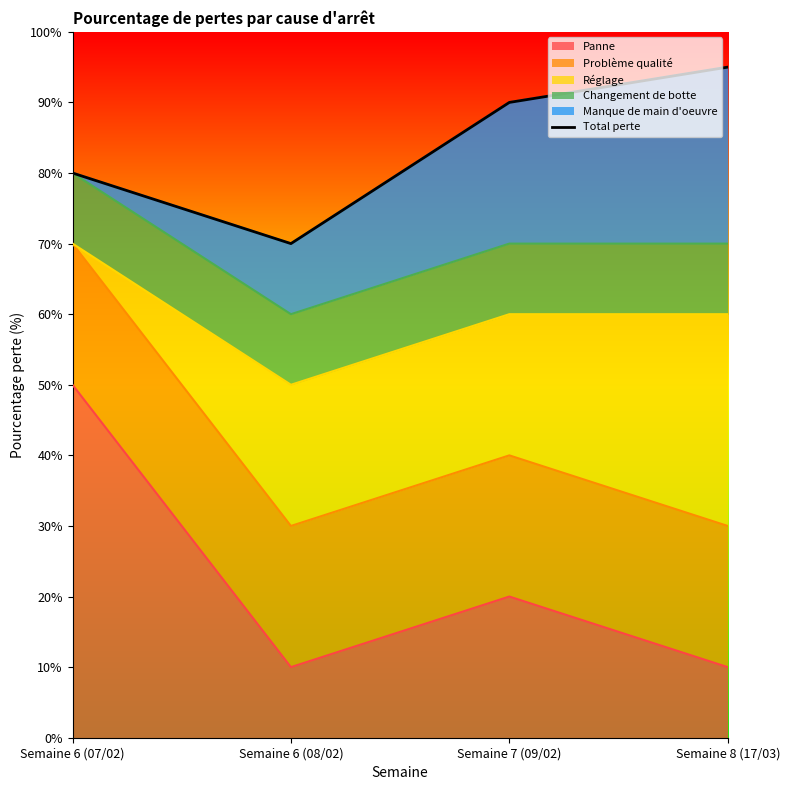

Reading left to right, what are all the values shown in this chart?

Semaine 6 (07/02)=80	Semaine 6 (08/02)=70	Semaine 7 (09/02)=90	Semaine 8 (17/03)=95